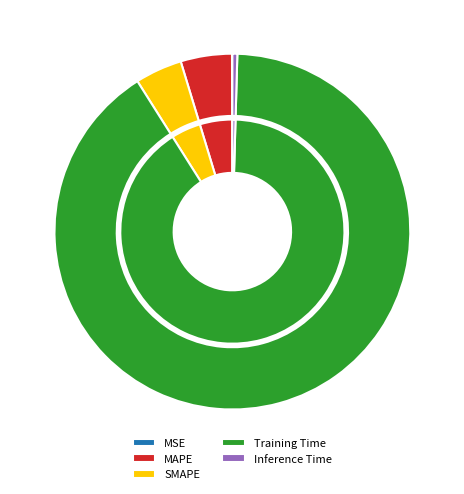

Between MSE and Training Time, which is larger?

Training Time